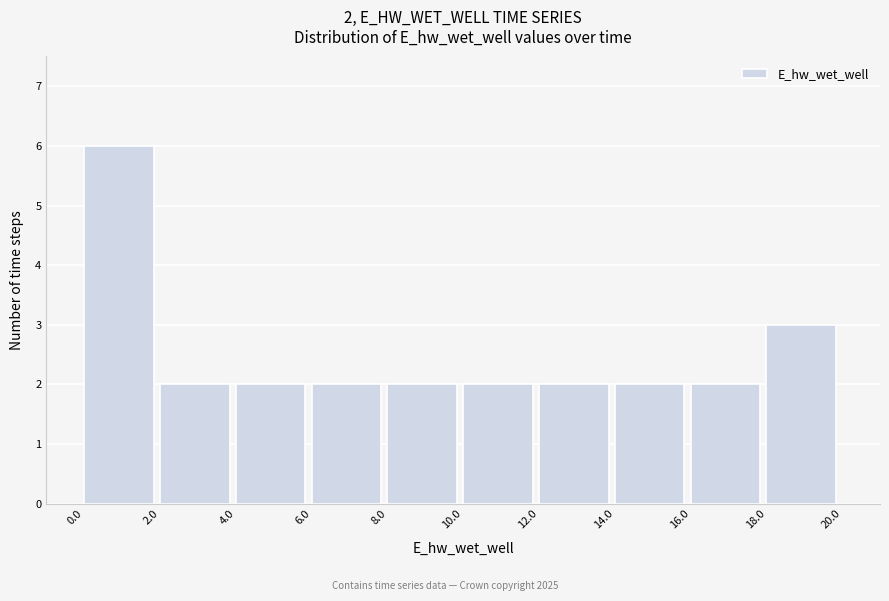

Which range on the x-axis has the tallest bar?

0.0 to 2.0